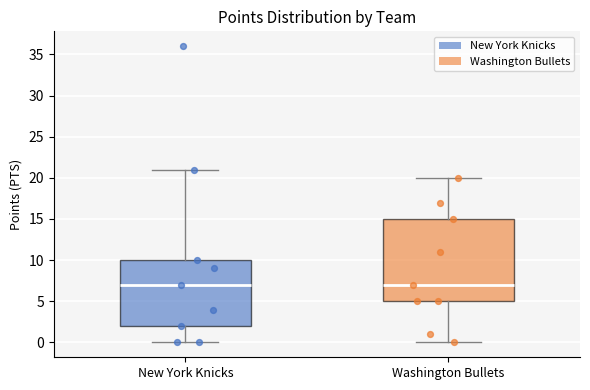

Reading left to right, read every box against the y-axis: the position of its median line, the range the box covers, and the ends of its whiskers. The values are not printed on the chart, so give them approximately, as read against the axis.

New York Knicks: median 7, box 2 to 10, whiskers 0 to 21
Washington Bullets: median 7, box 5 to 15, whiskers 0 to 20